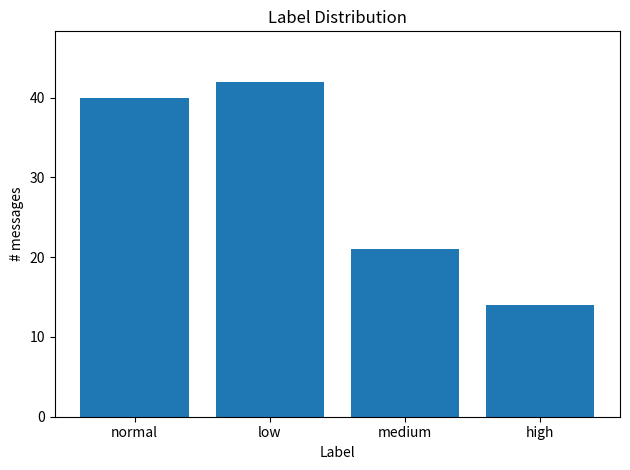

Count the number of categories in the chart.

4